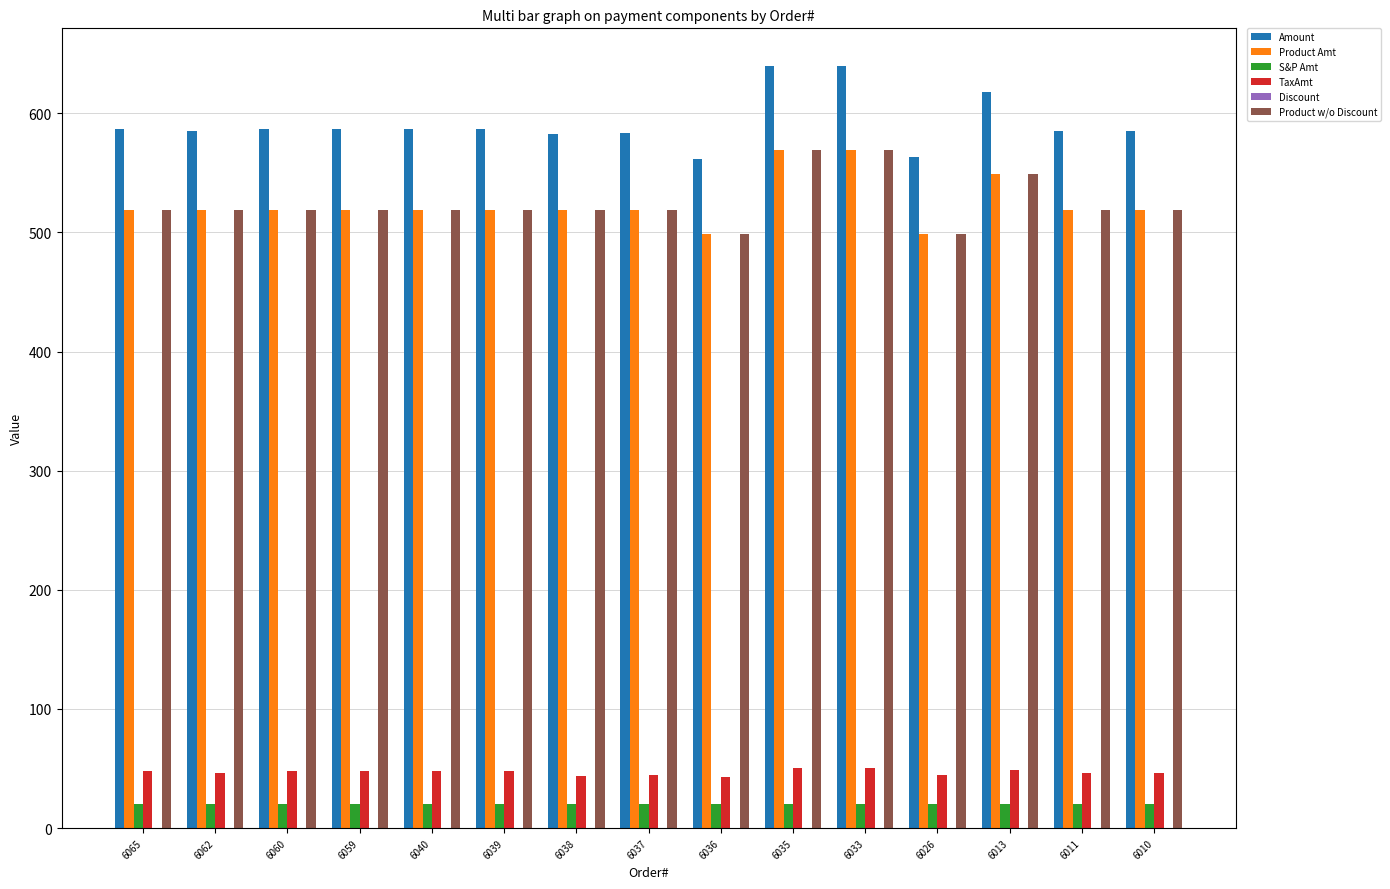

How many bars are there in each group?

5